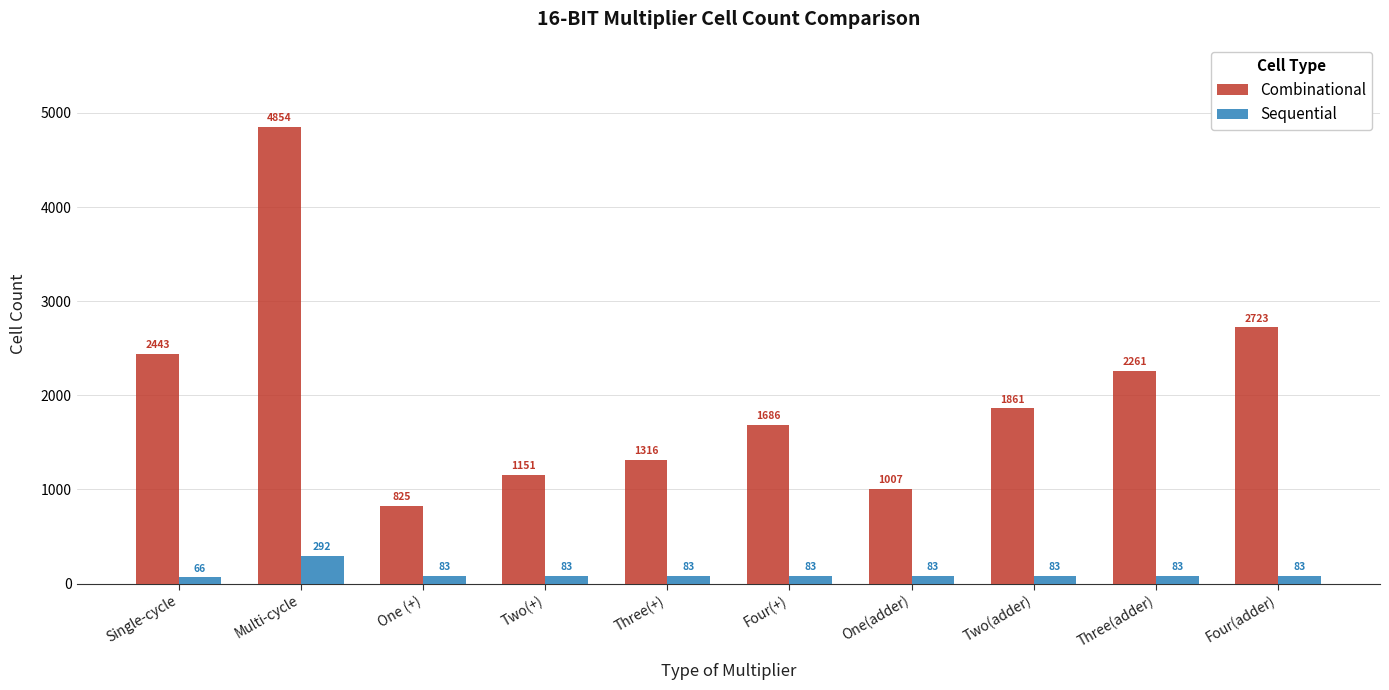

What is the minimum value shown in the chart?

66